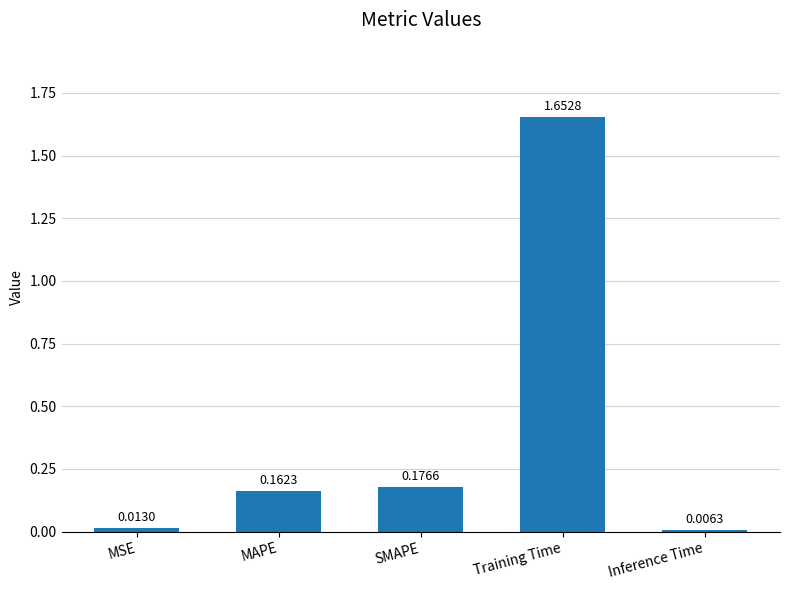

How many bars are there in total?

5